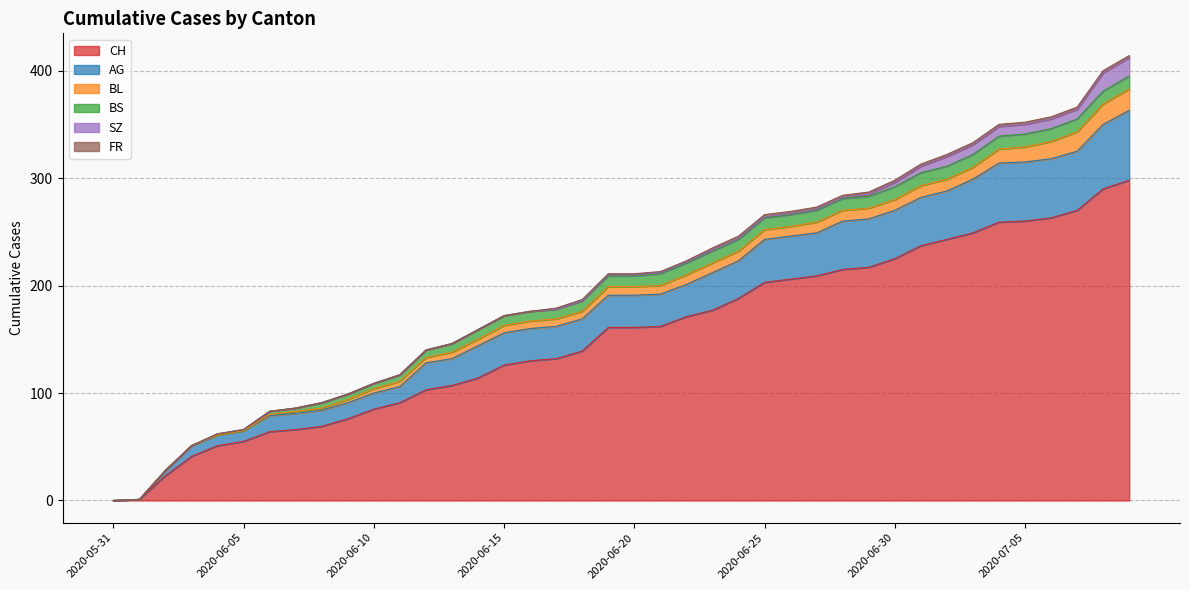

What are all the series names shown in the legend?

CH, AG, BL, BS, SZ, FR